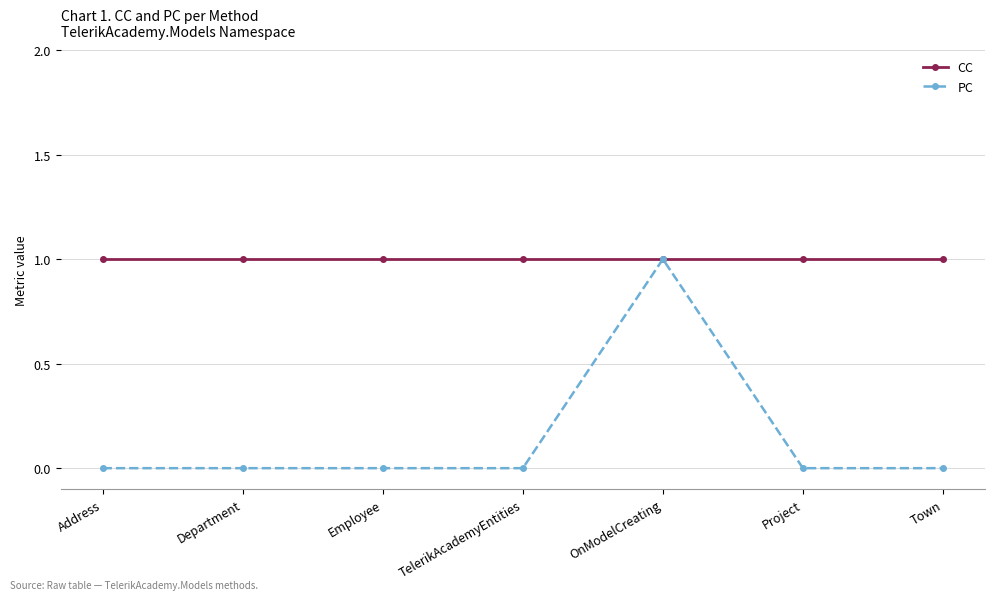

Reading left to right, transcribe all the data shown in this chart.

CC: Address=1	Department=1	Employee=1	TelerikAcademyEntities=1	OnModelCreating=1	Project=1	Town=1
PC: Address=0	Department=0	Employee=0	TelerikAcademyEntities=0	OnModelCreating=1	Project=0	Town=0